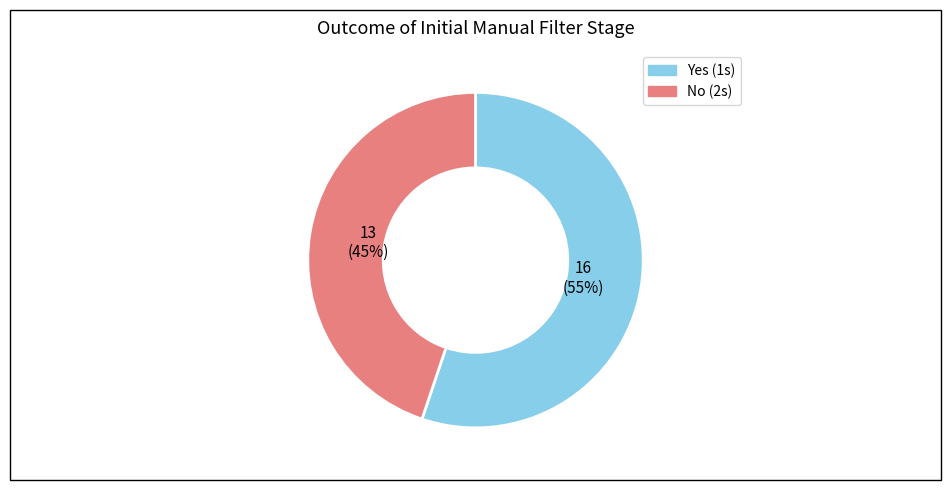

To the nearest percent, what is the average slice percentage?

50%